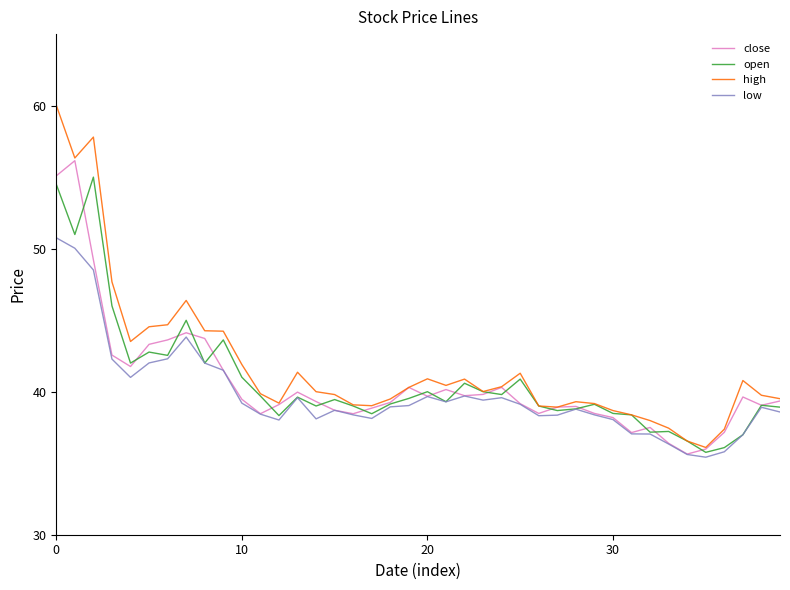

What is the maximum value for low?

50.8